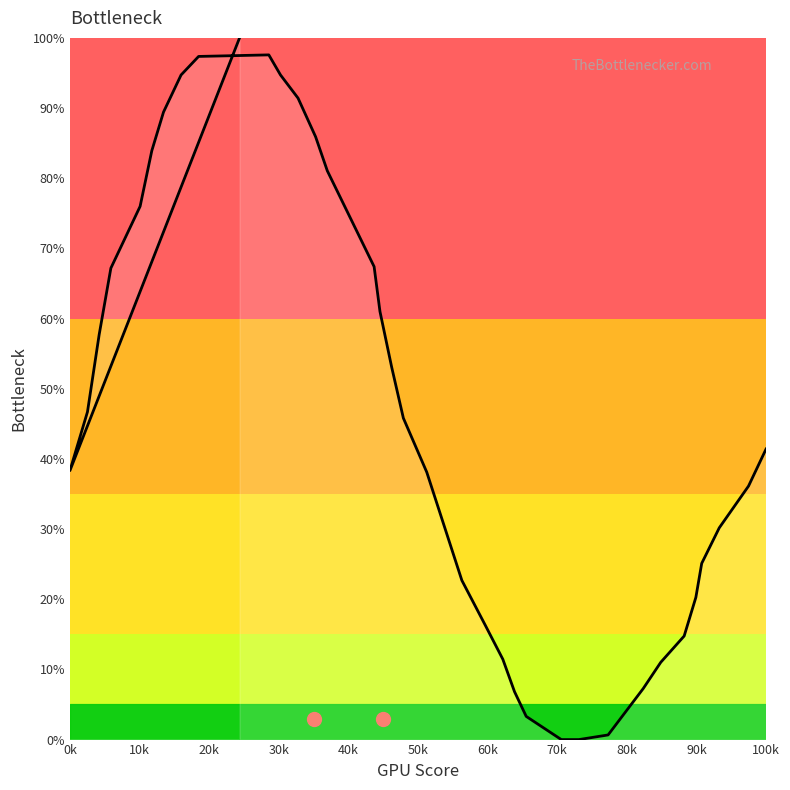

Does the chart display data point markers on the line(s)?

No